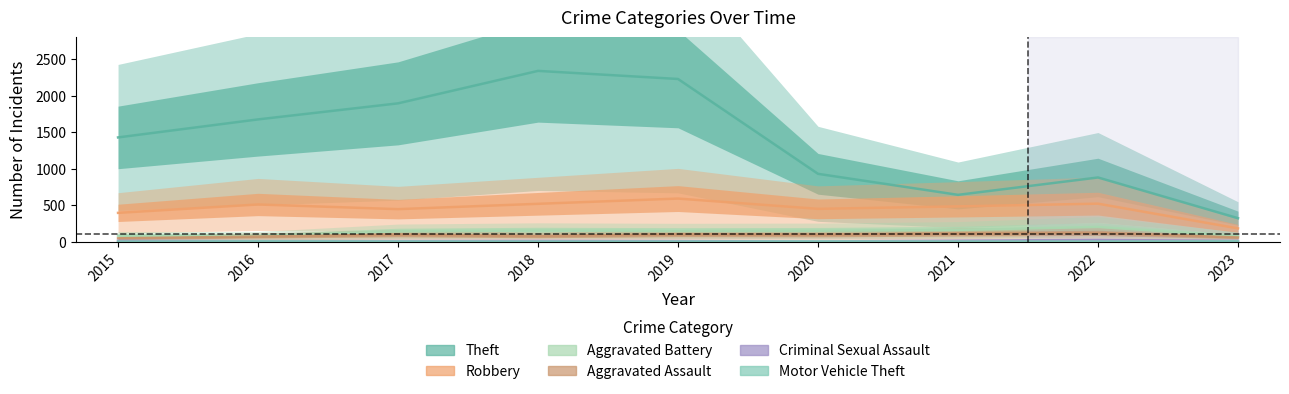

Rank the series by their maximum value, from lowest to highest.

Motor Vehicle Theft, Criminal Sexual Assault, Aggravated Assault, Aggravated Battery, Robbery, Theft